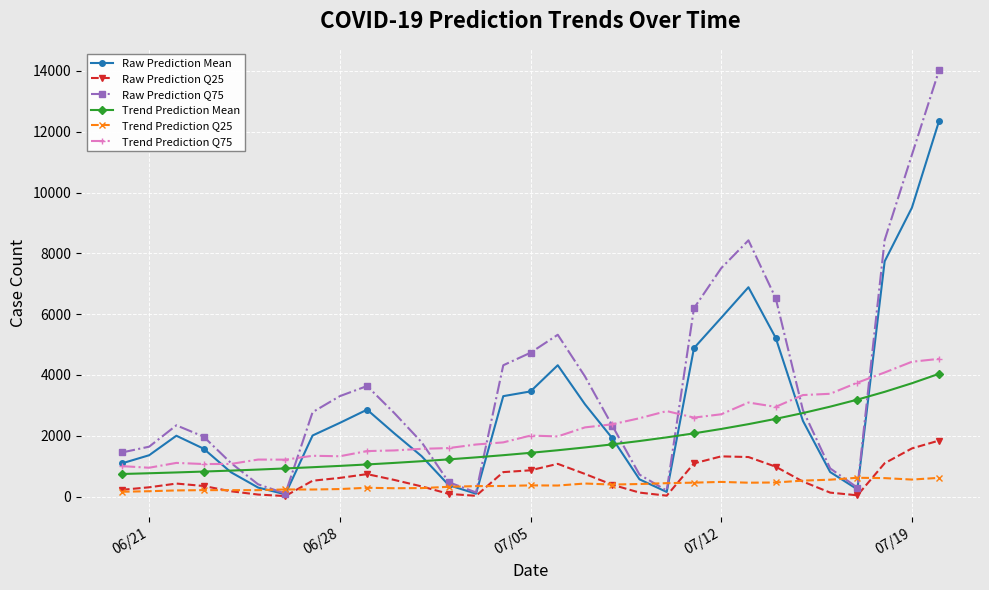

How many lines are shown in the chart?

6